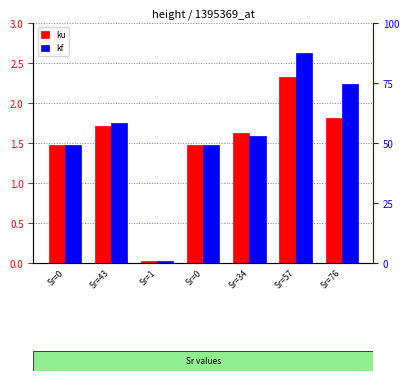

Reading right to left, what are all the values shown in this chart?

ku: 1.8	2.3	1.6	1.5	0.0	1.7	1.5
kf: 2.2	2.6	1.6	1.5	0.0	1.8	1.5